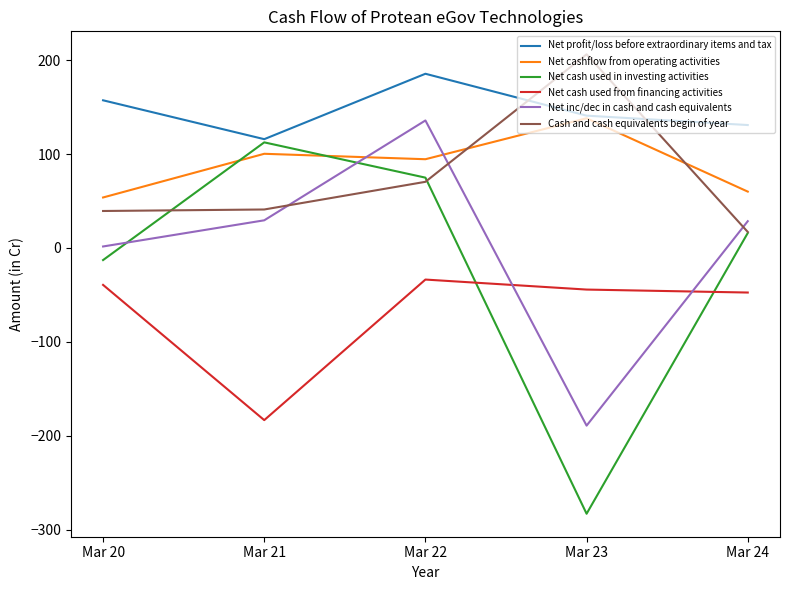

Where does the Net cash used in investing activities series first go above 15?

Mar 21